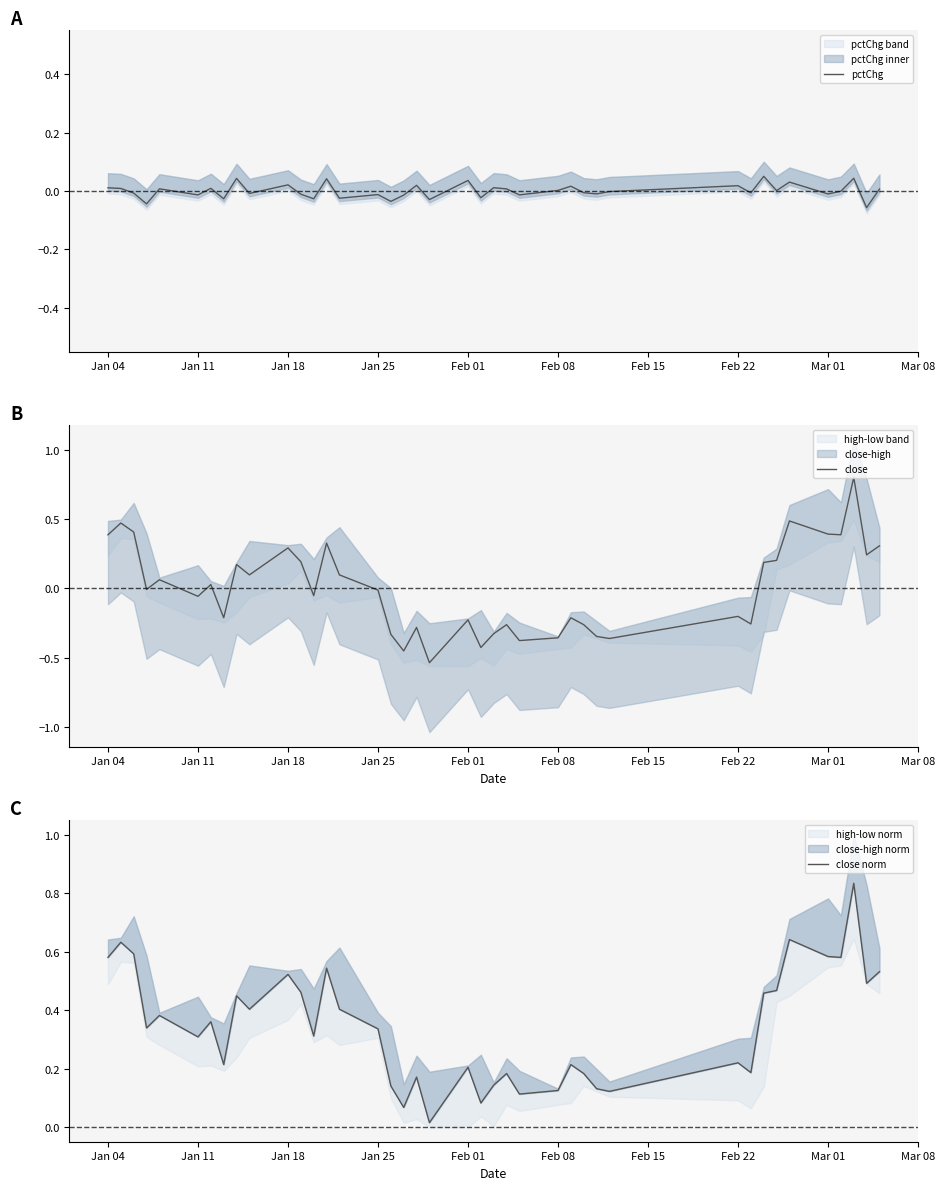

What is the highest value of the close series?

0.8